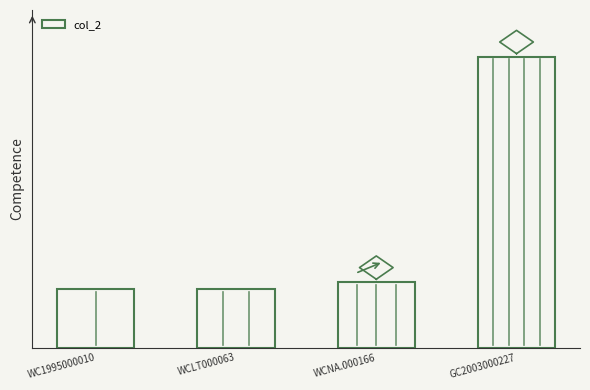

What is the ratio of the value at GC2003000227 to the value at WCLT000063?

5.0